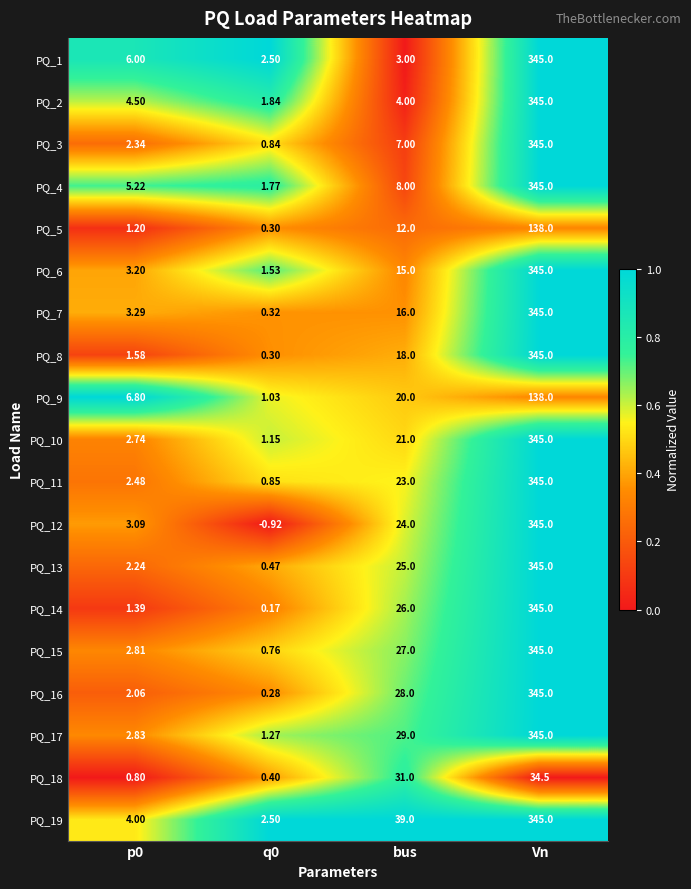

Which category has the highest value in the PQ_3 series?

Vn